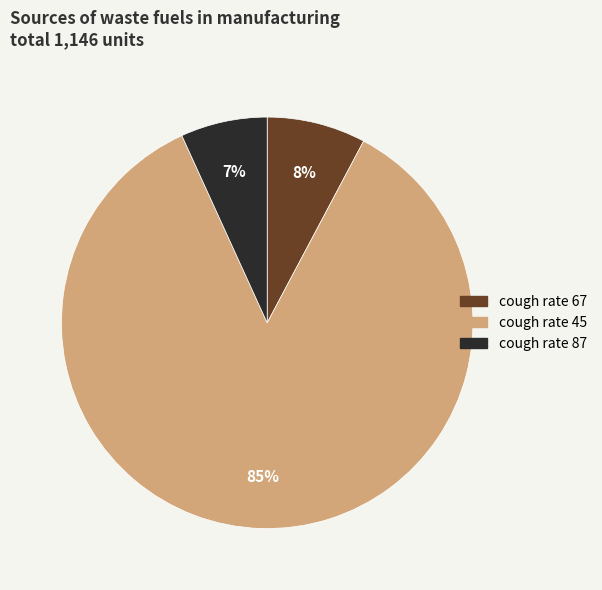

To the nearest percent, what is the combined percentage of cough rate 67 and cough rate 87?

15%